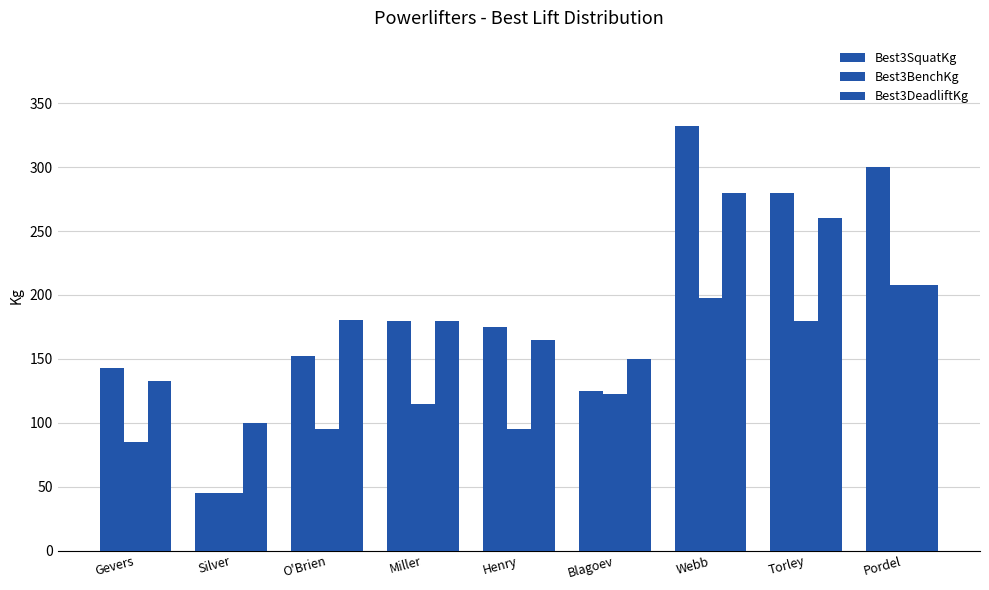

How many bars are there in total?

27